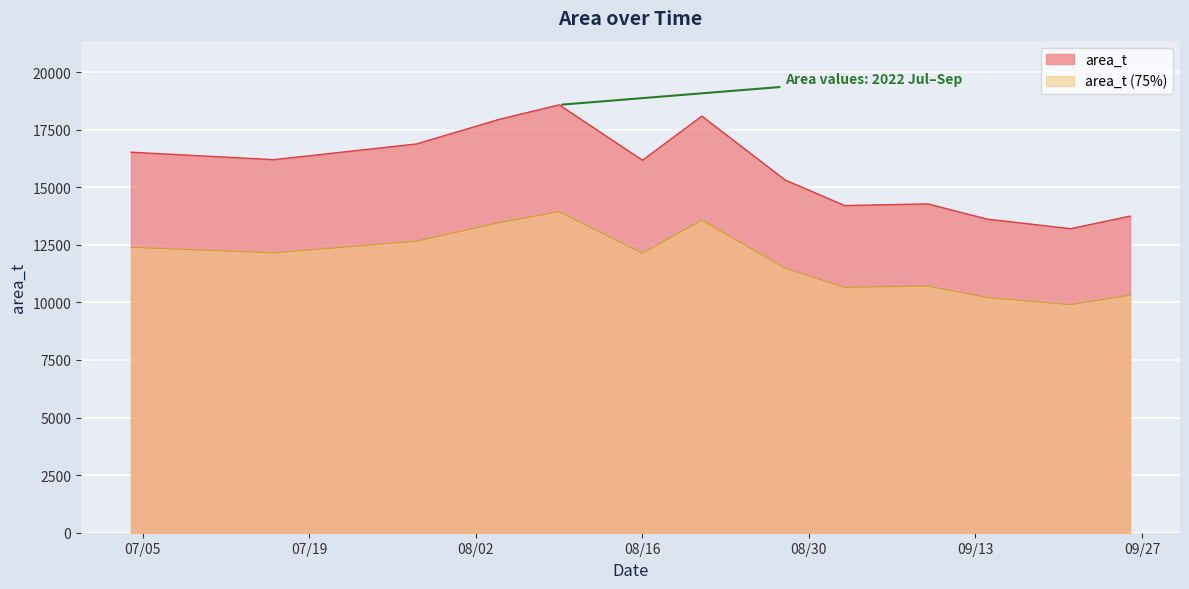

Read the value at 2022-08-09.

18579.3